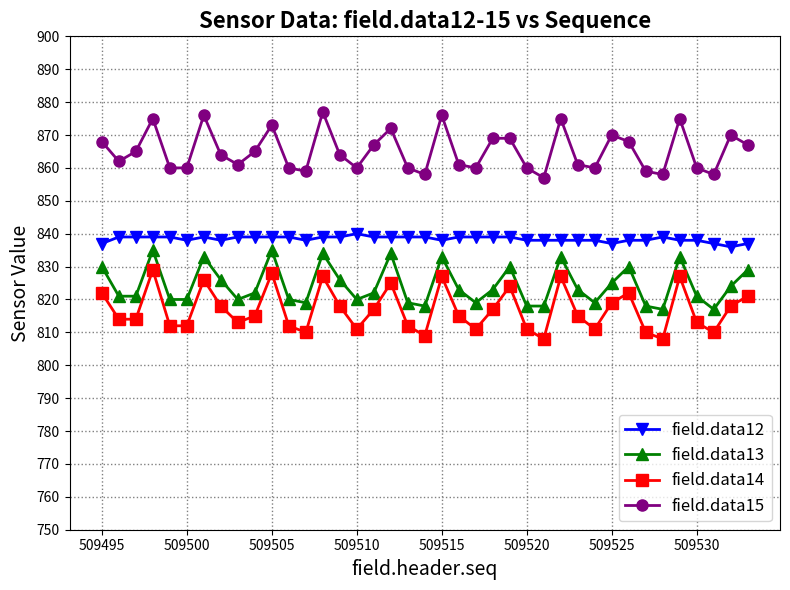

True or false: field.data12 and field.data13 intersect in this chart.

False